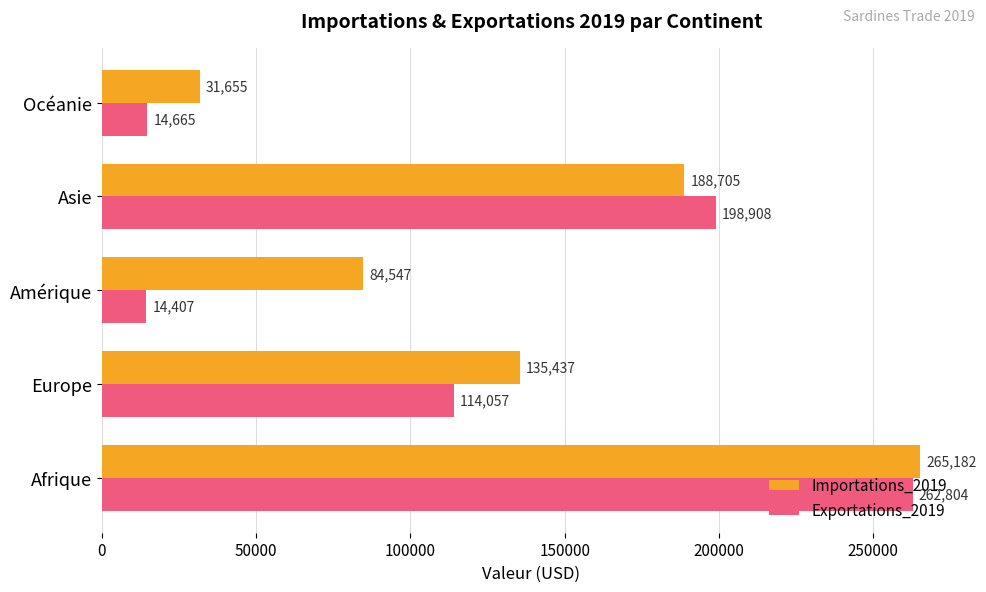

At how many categories does at least one series exceed 47880?

4